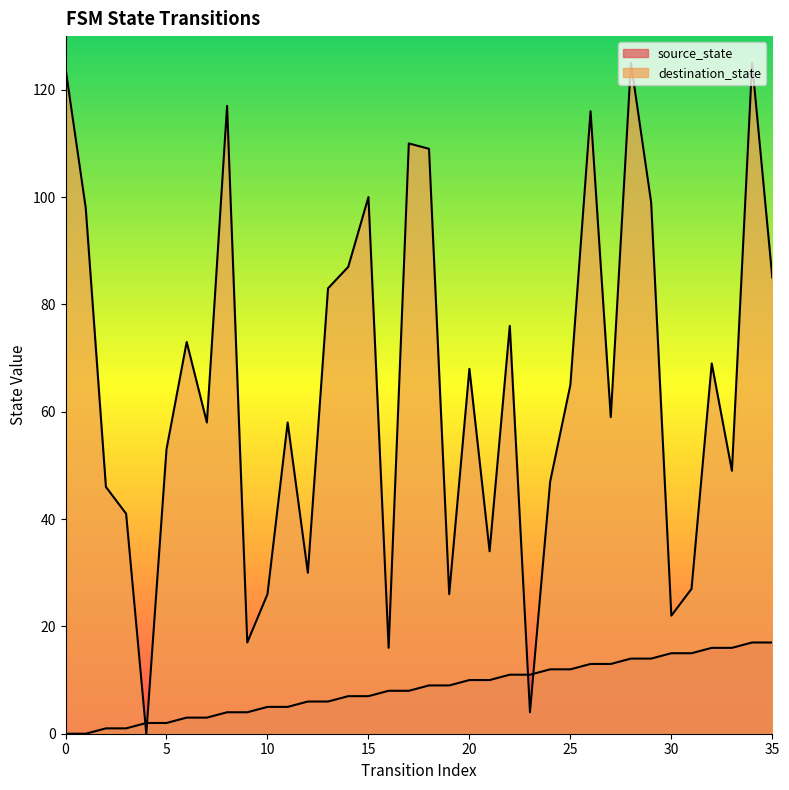

Count the number of data series in this chart.

2